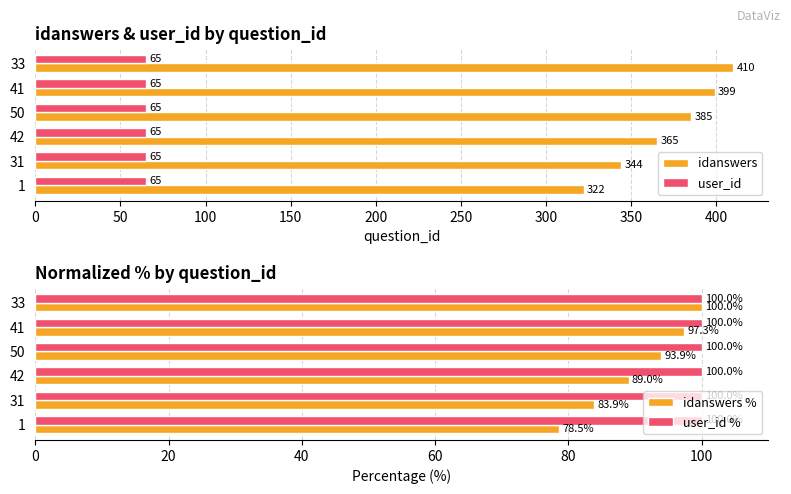

What is the difference between the second highest and second lowest values in the idanswers % series?

13.4